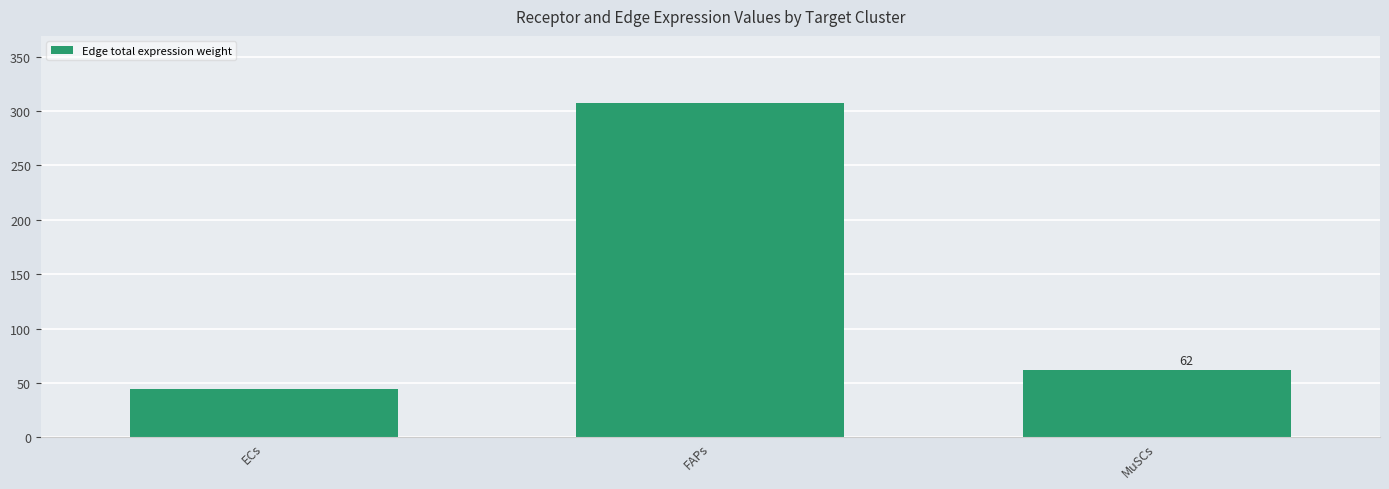

What is the label of the 2nd bar from the left?

FAPs